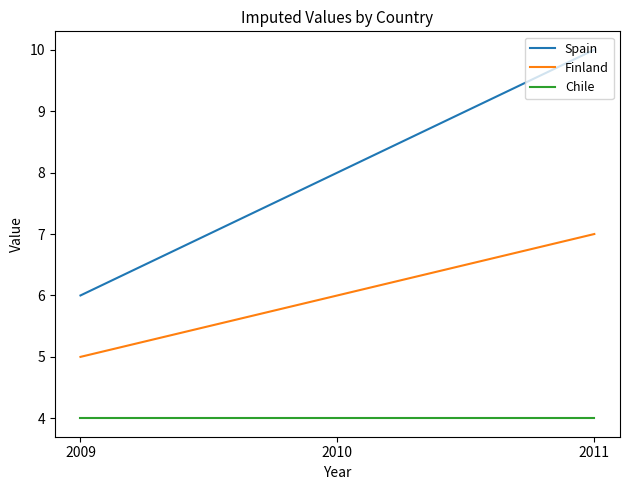

What is the sum of all Finland values?

18